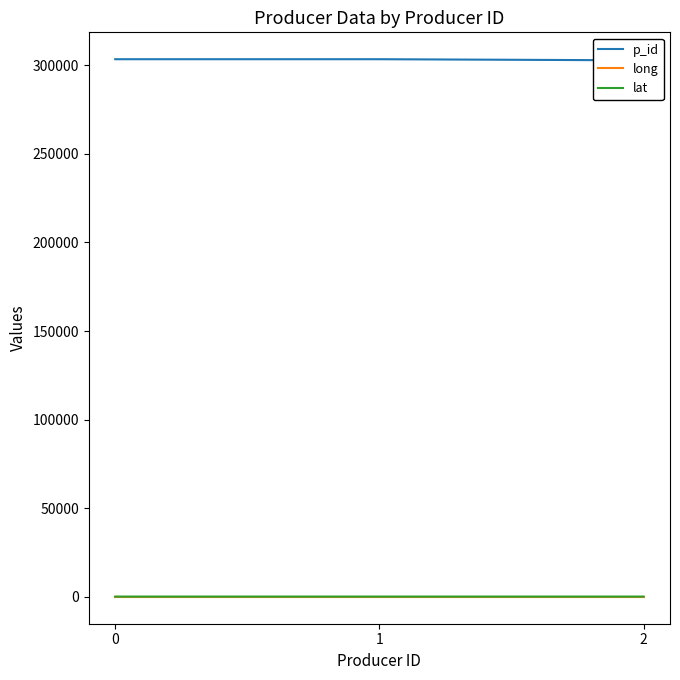

Which series has the largest total across all categories?

p_id